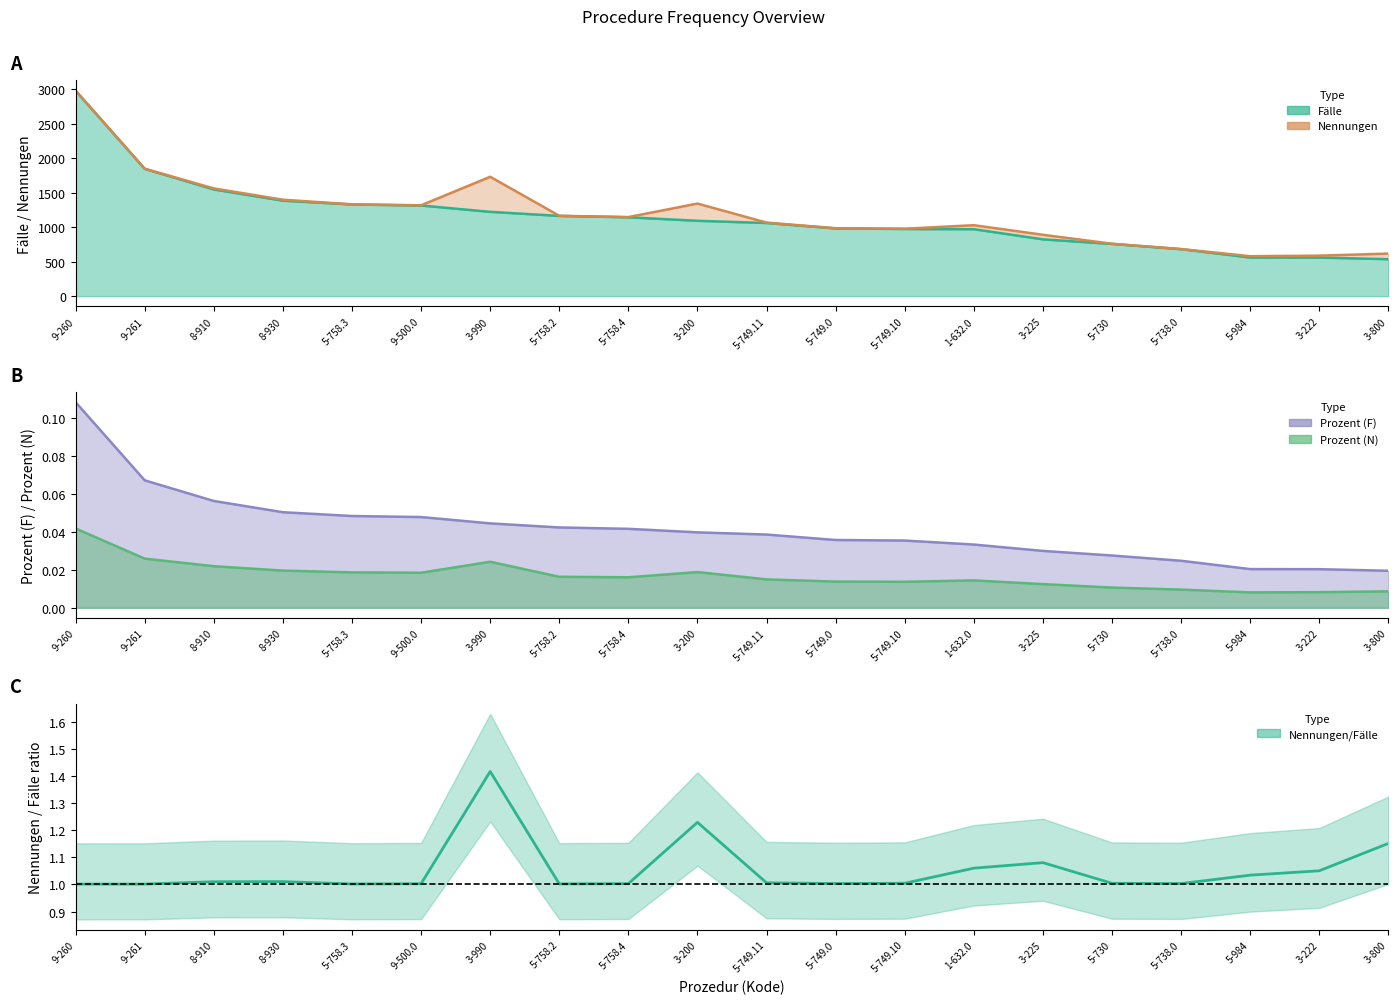

Reading left to right, transcribe all the data shown in this chart.

1.0	1.0	1.0	1.0	1.0	1.0	1.4	1.0	1.0	1.2	1.0	1.0	1.0	1.1	1.1	1.0	1.0	1.0	1.1	1.2